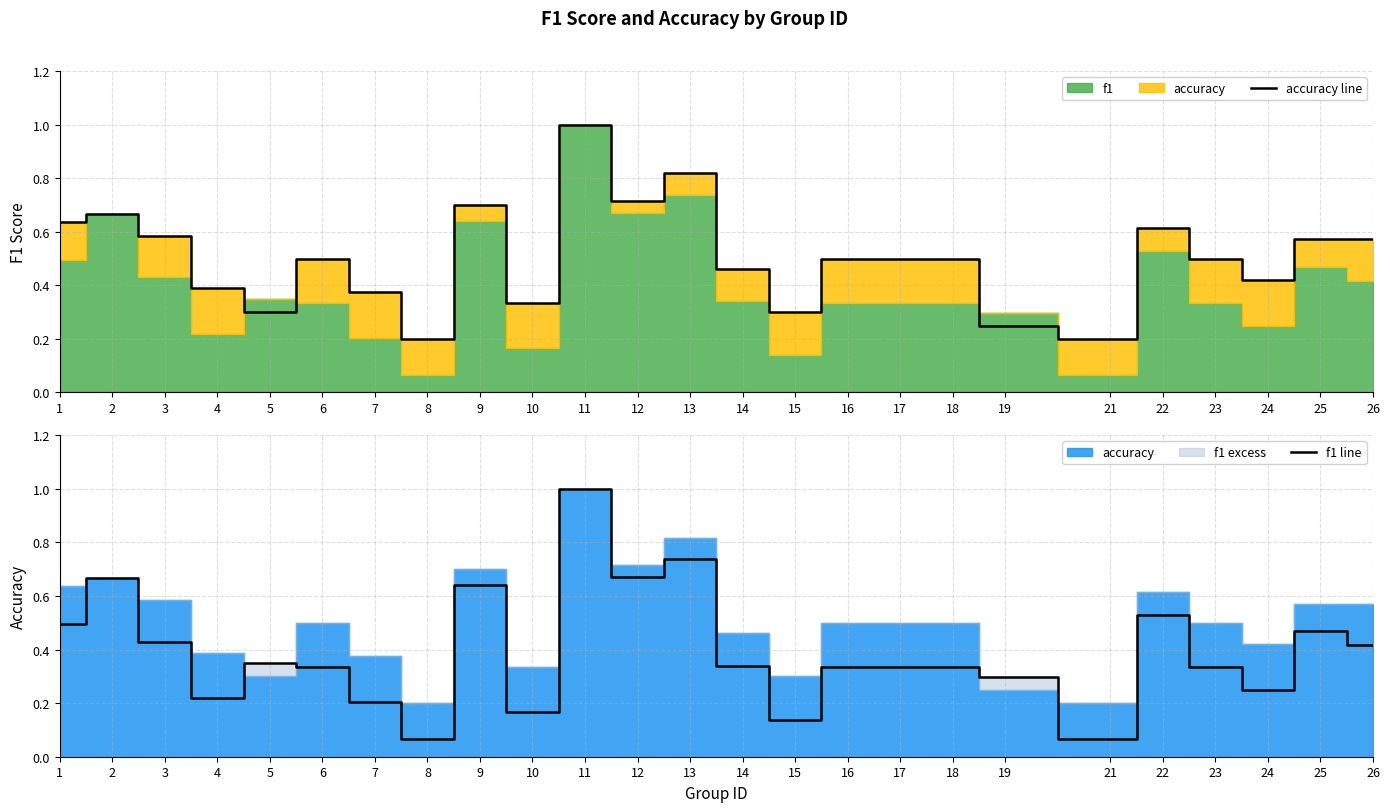

Which category has the highest value across all series?

11